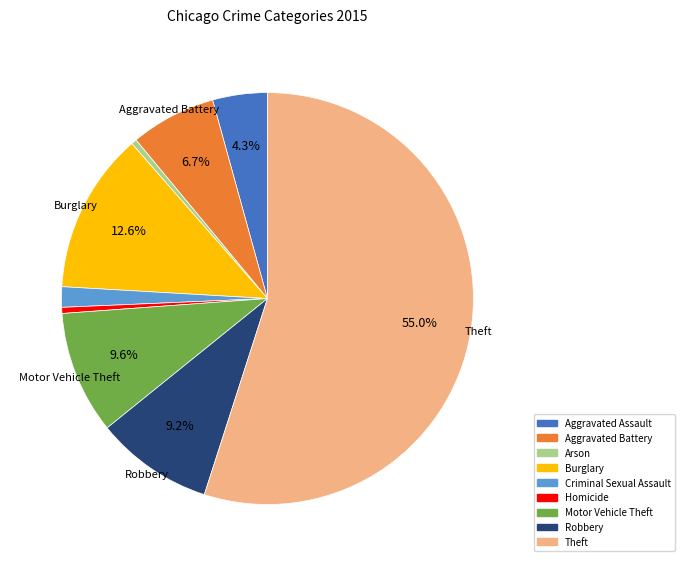

What percentage is NOT represented by Robbery?

90.8%